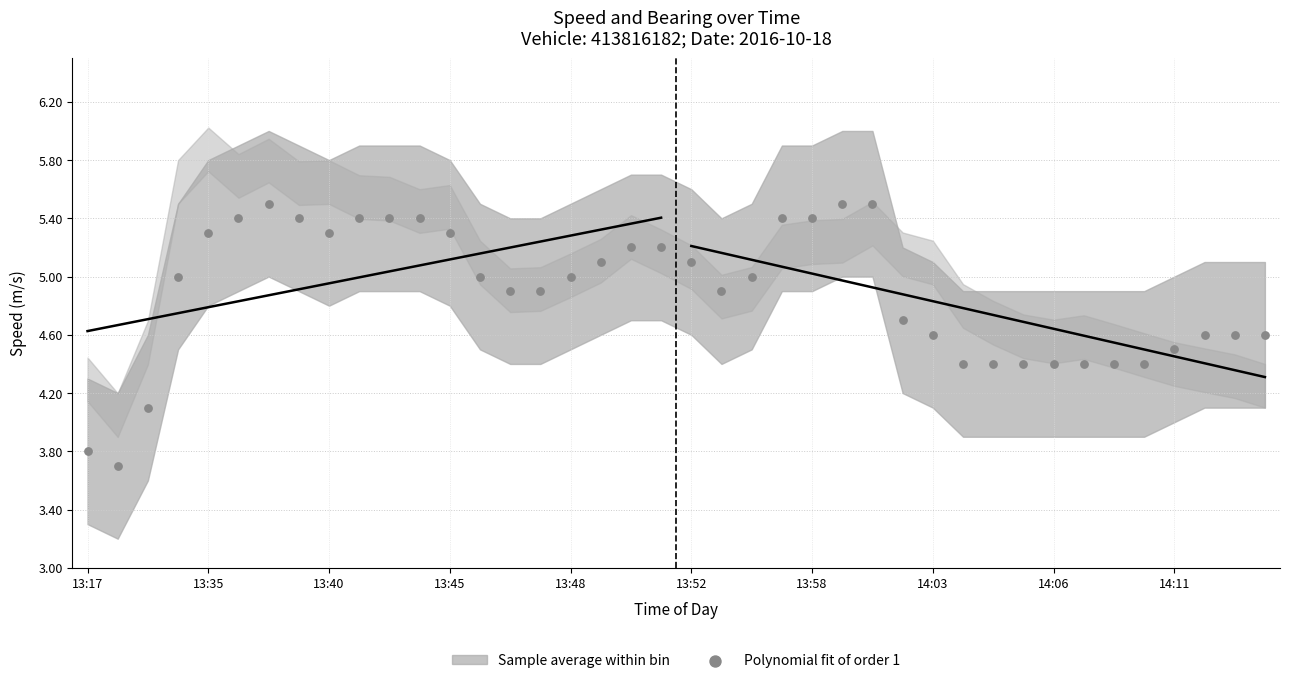

Which has a higher value, 13:40 or 13:17?

13:40